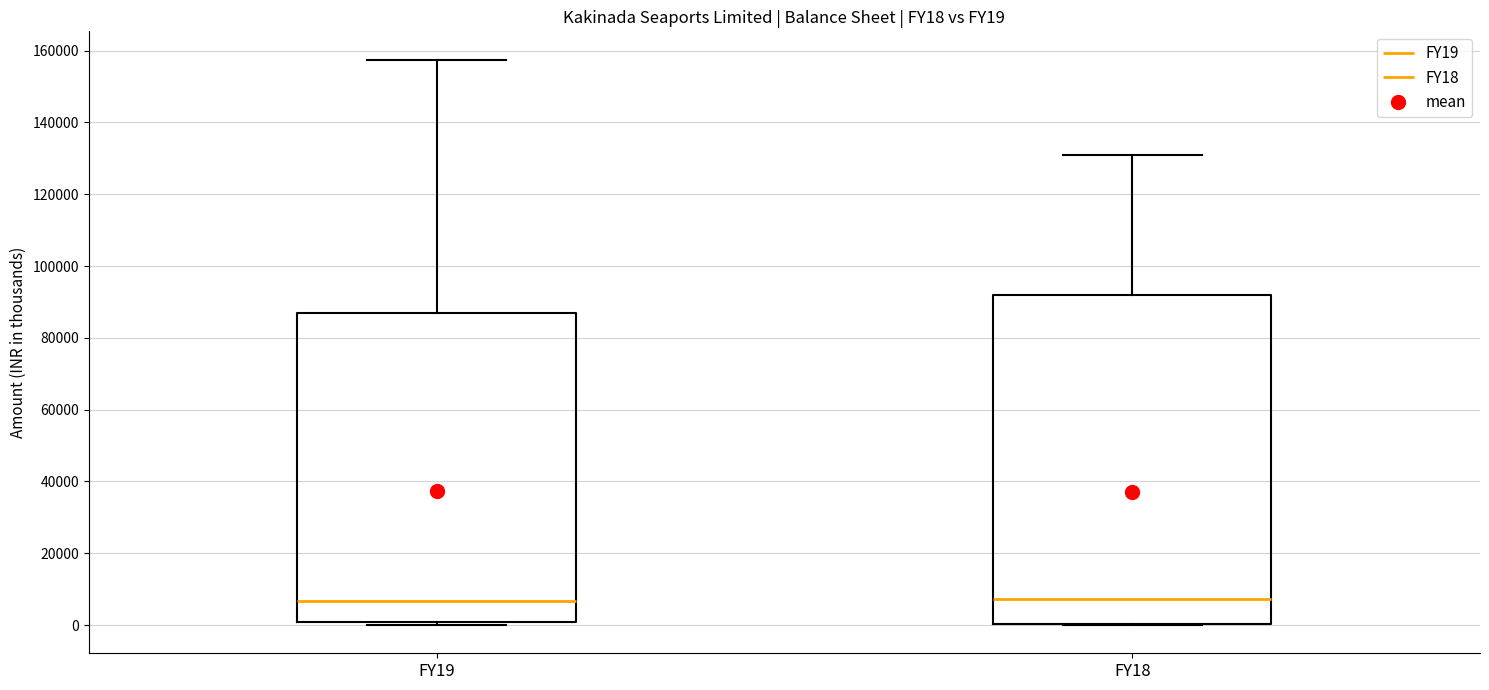

Where is the lower edge of the box for FY18 on the y-axis? The values are not printed on the chart, so give them approximately, as read against the axis.

0